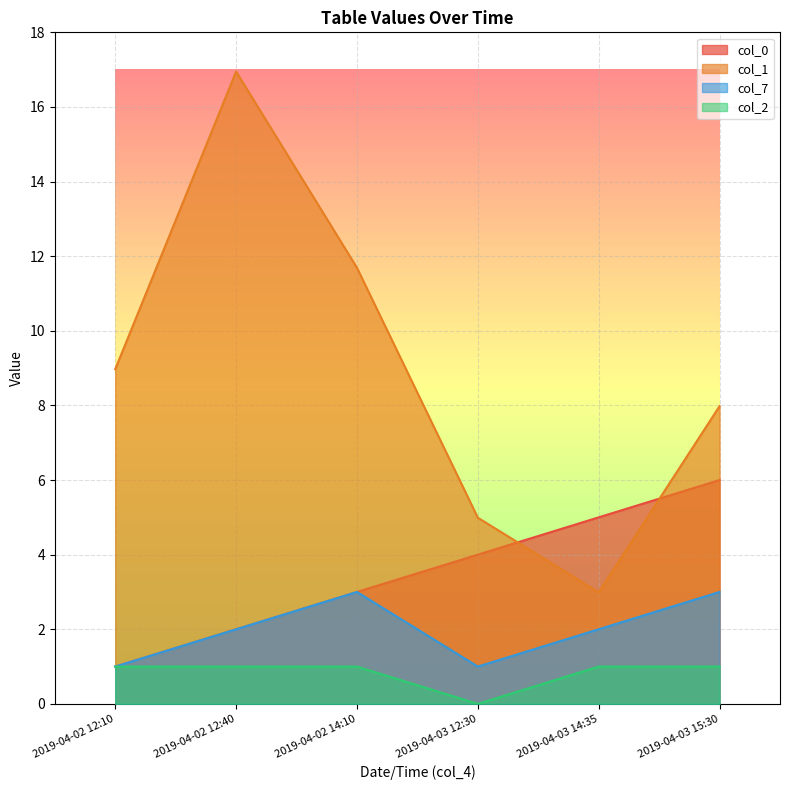

What is the label of the 5th point from the right?

2019-04-02 12:40